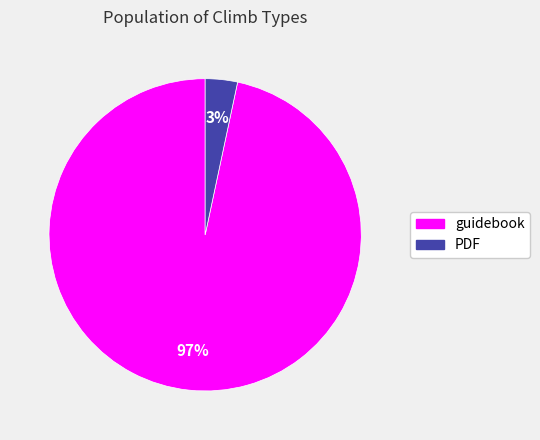

Do guidebook and PDF together represent more than half of the pie?

Yes